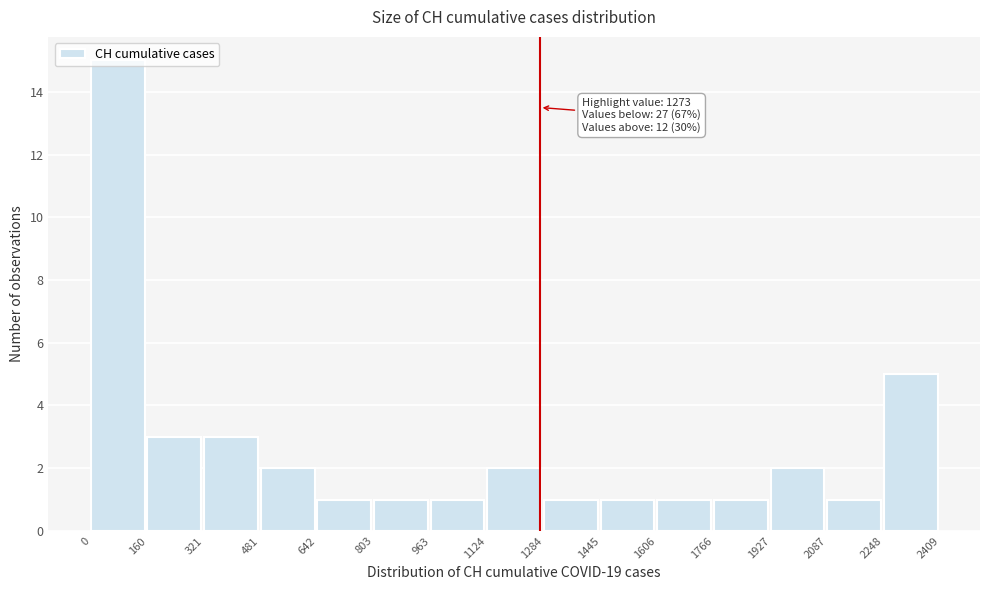

Over which range of the x-axis is the bar tallest?

0 to 160